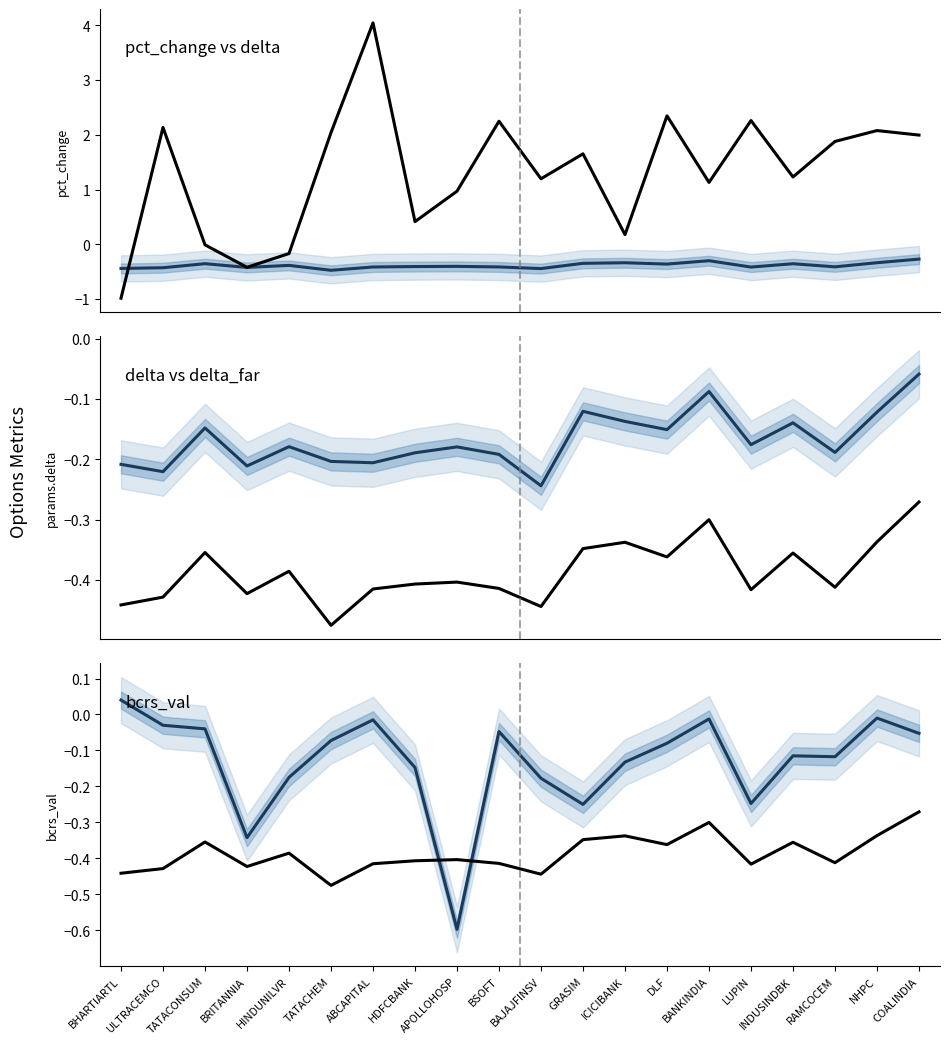

How many lines are shown in the chart?

4